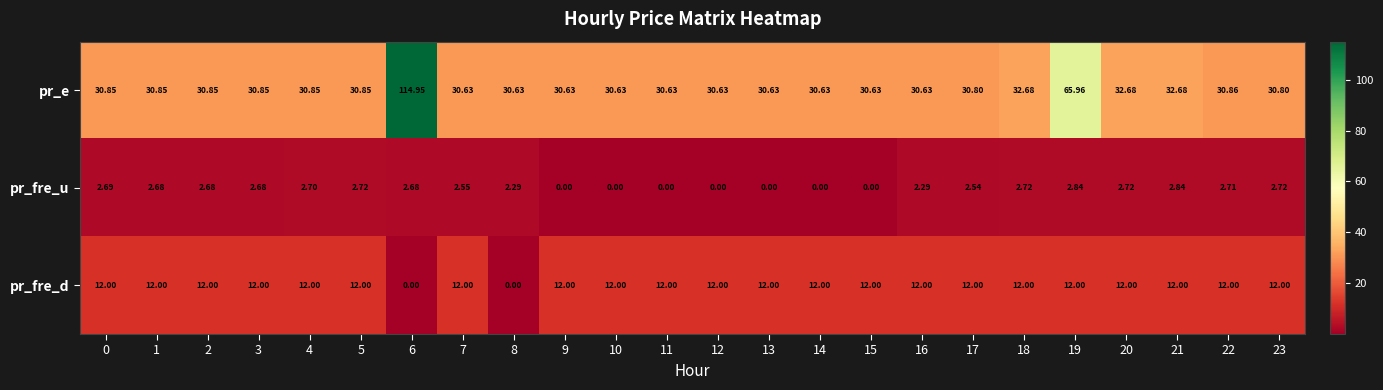

List the series in order of their overall mean, lowest first.

pr_fre_u, pr_fre_d, pr_e